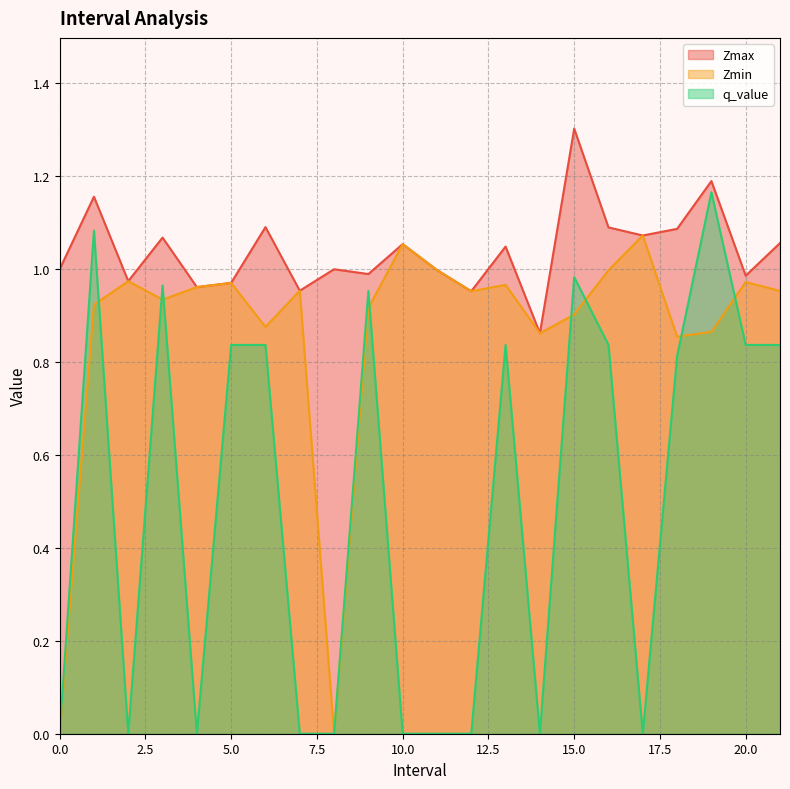

Which series changed the most between 9.0 and 10.0?

q_value